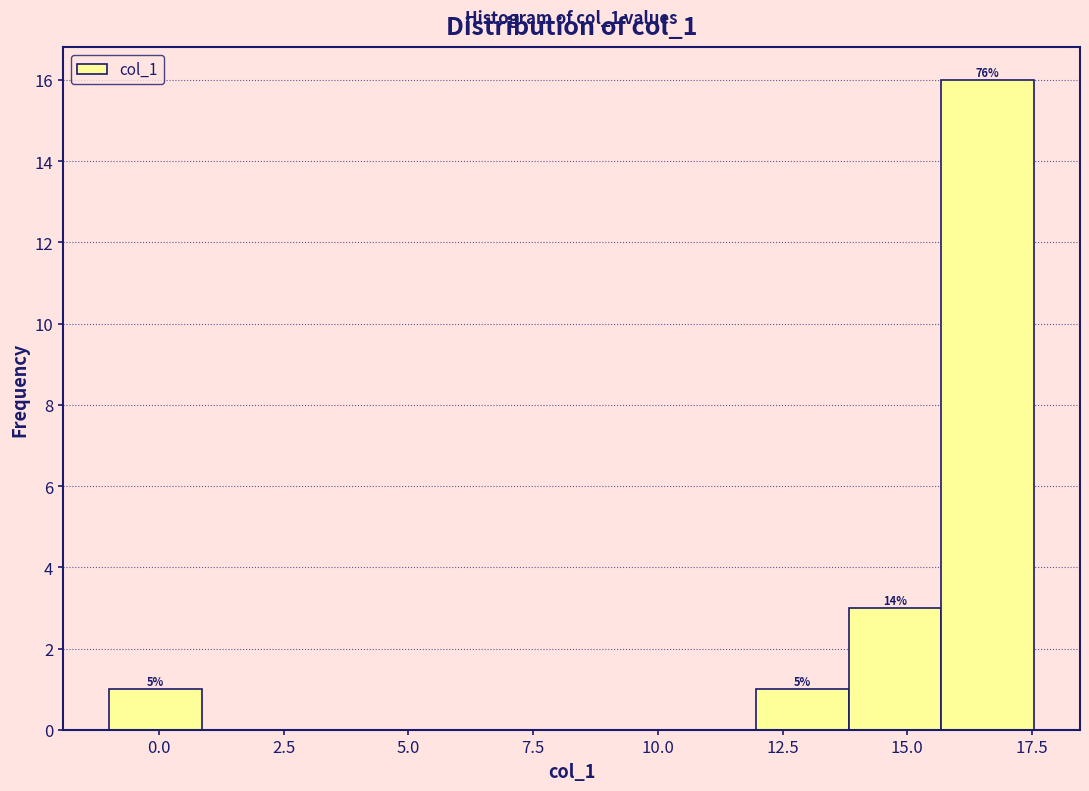

Around what value on the x-axis is the tallest bar? Give the approximate position of its centre, as read against the axis.

16.5